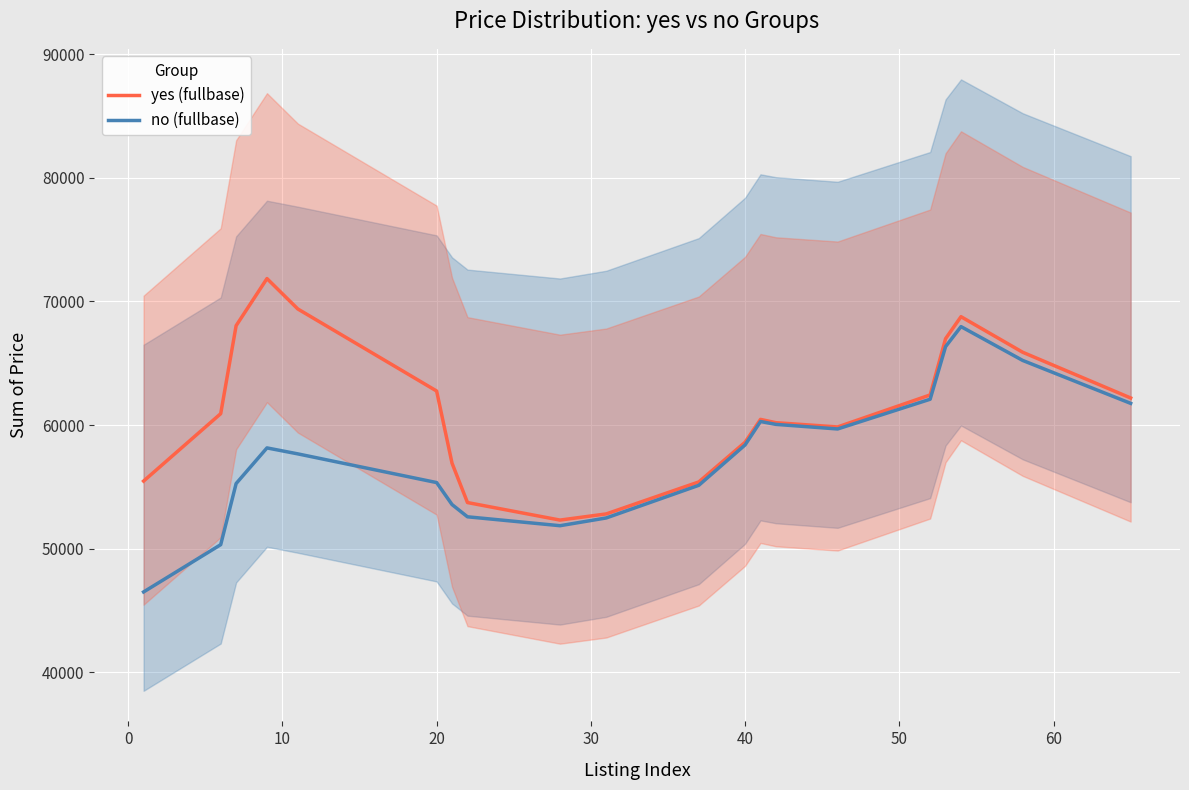

How many distinct data groups are displayed?

2